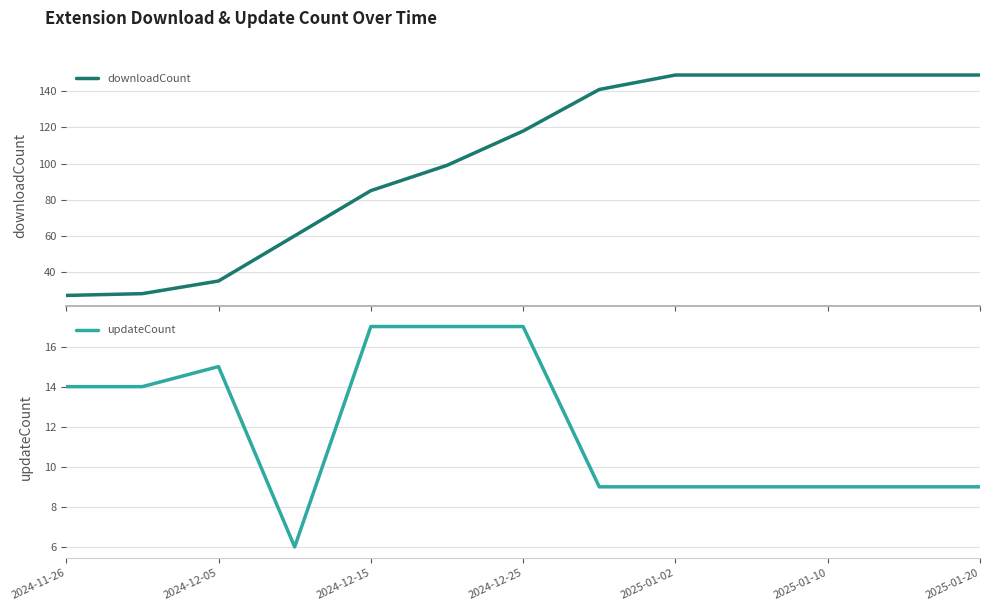

What is the highest value of the downloadCount series?

149